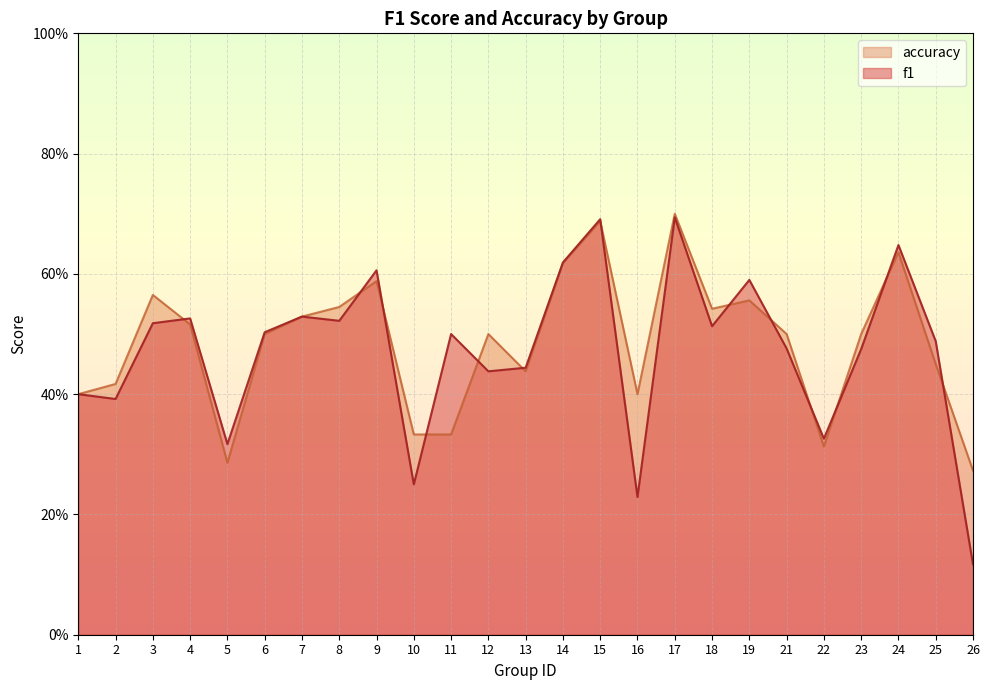

At which category does accuracy reach its first local valley?

5